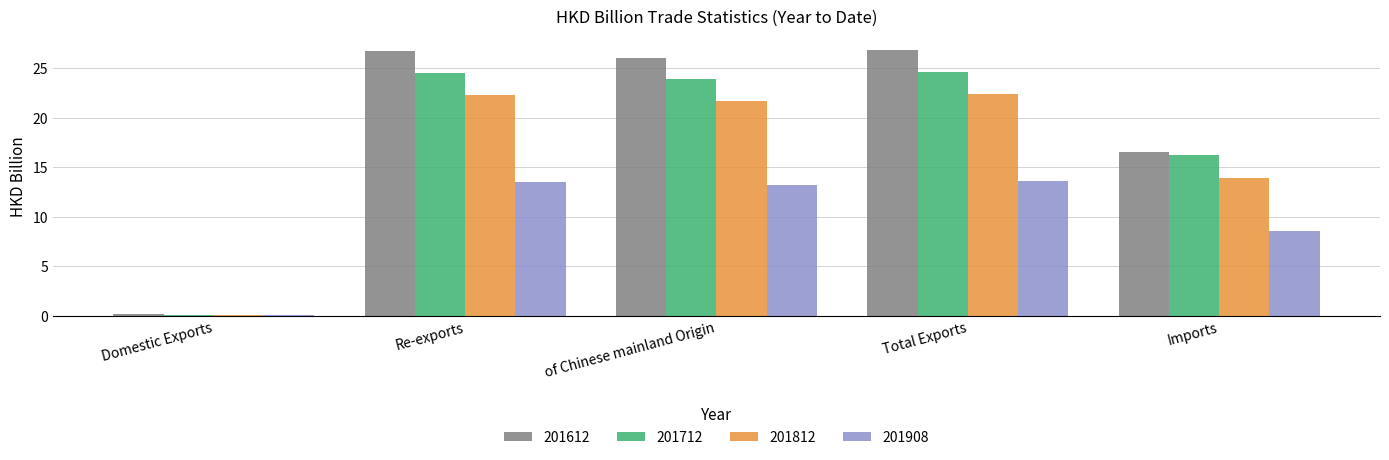

True or false: 201812 has a value of 34.1 at of Chinese mainland Origin.

False